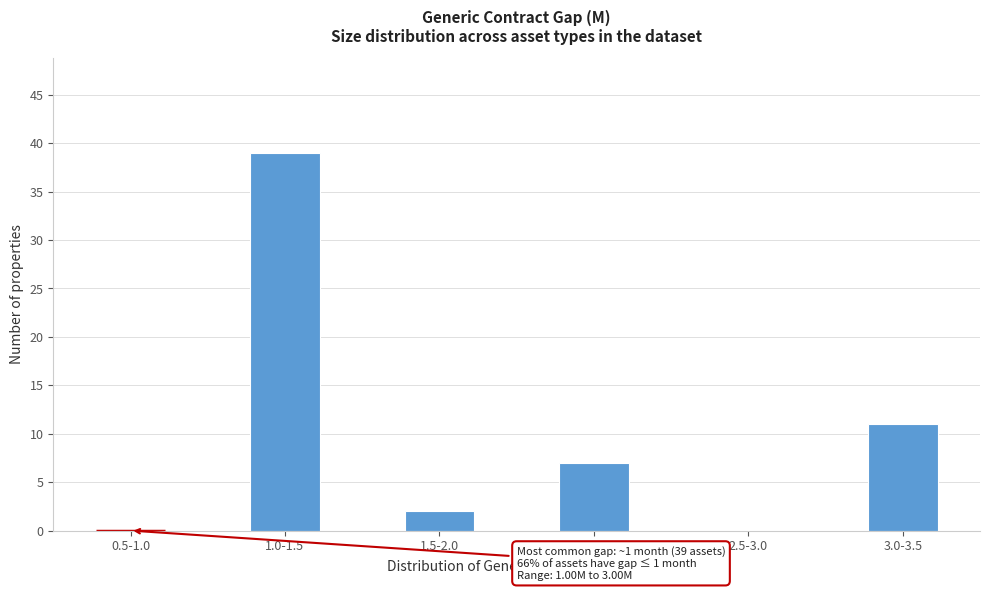

Reading left to right, extract all data points from this chart.

0.5-1.0=0	1.0-1.5=39	1.5-2.0=2	2.0-2.5=7	2.5-3.0=0	3.0-3.5=11